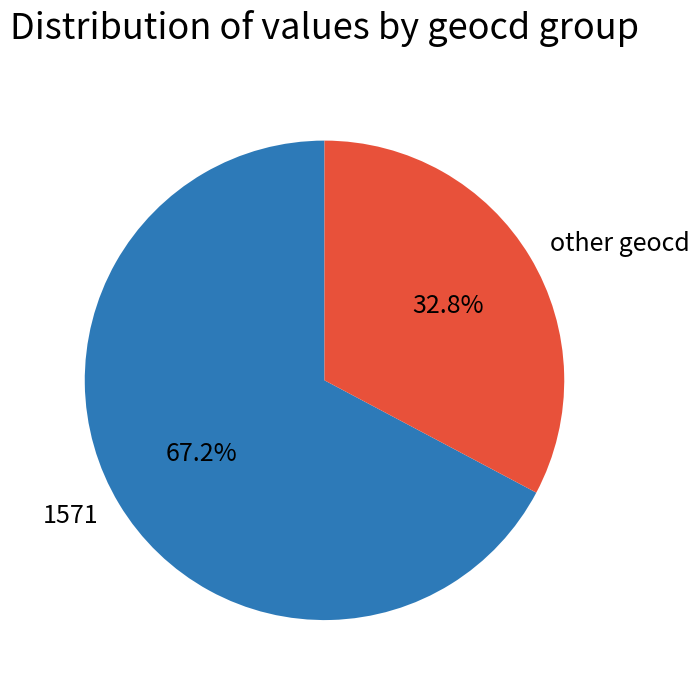

To the nearest percent, what portion does 1571 represent?

67%